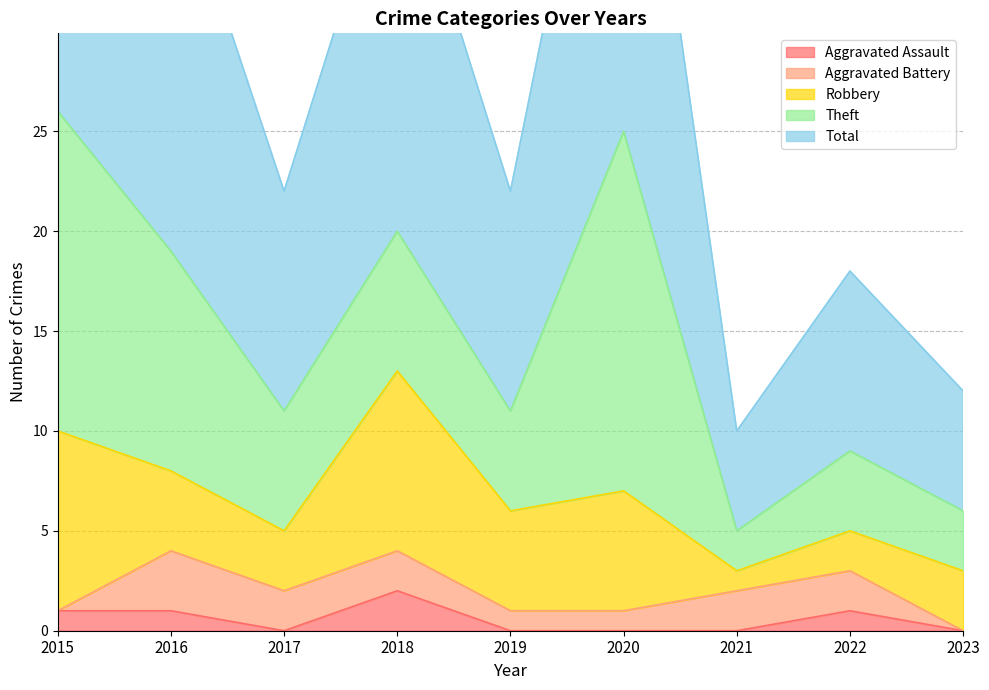

What is the spread (max minus min) of values at 2017?

11